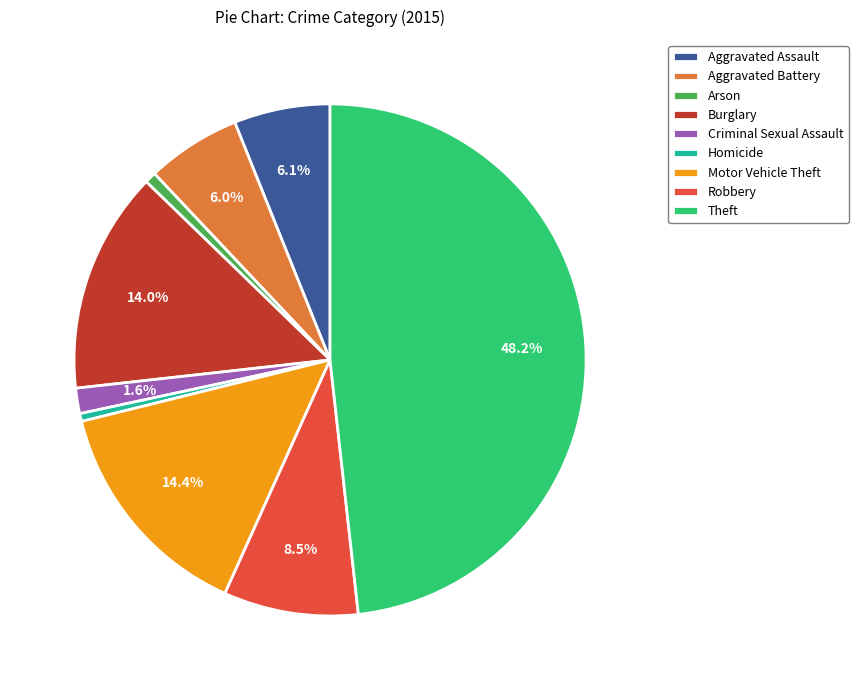

How many slices are in this pie chart?

9